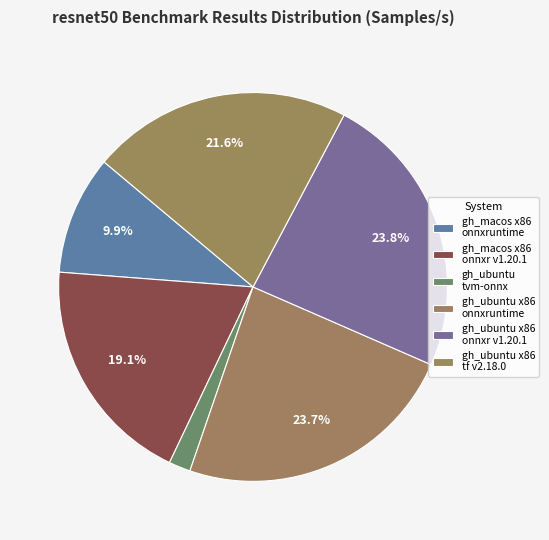

How many segments does this pie chart have?

6